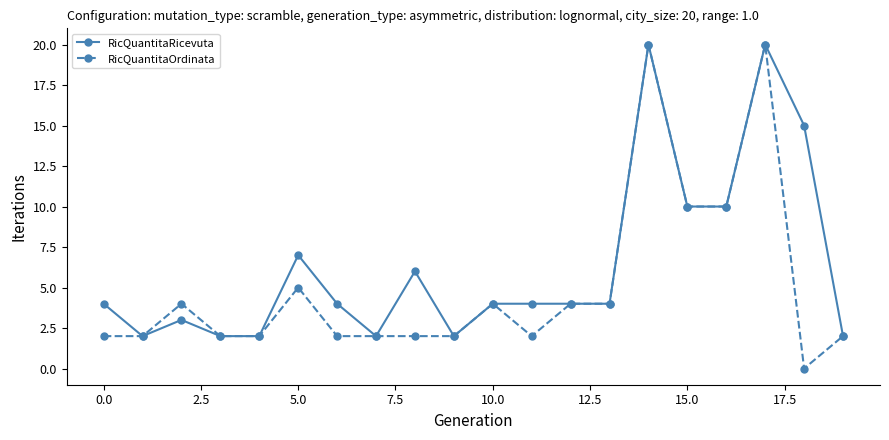

Does the chart display data point markers on the line(s)?

Yes